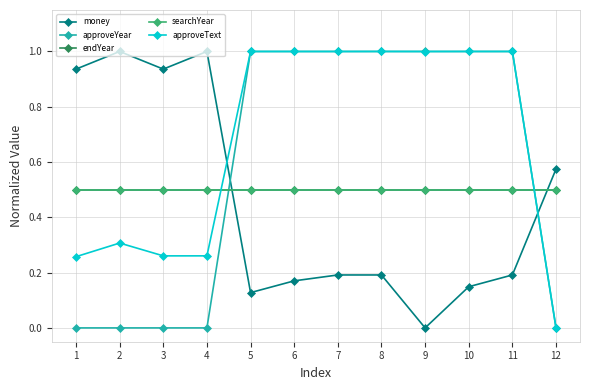

Does the chart display data point markers on the line(s)?

Yes